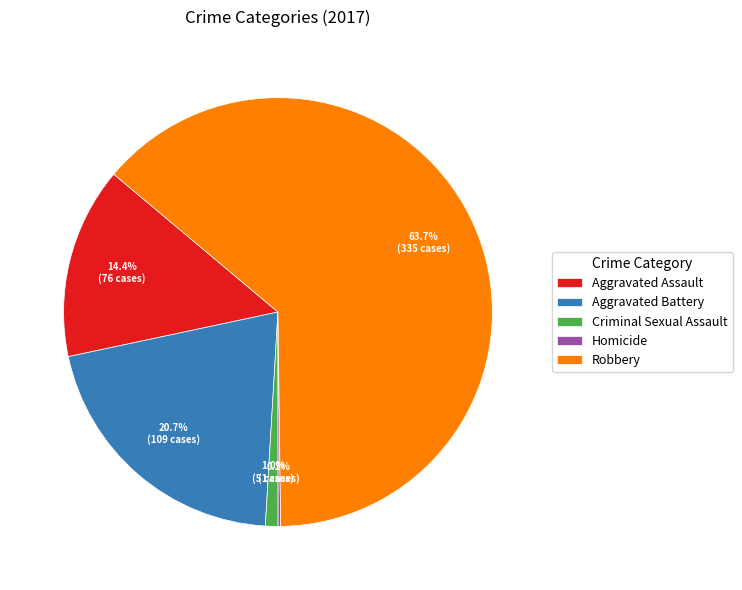

Which category has the biggest portion of the pie?

Robbery